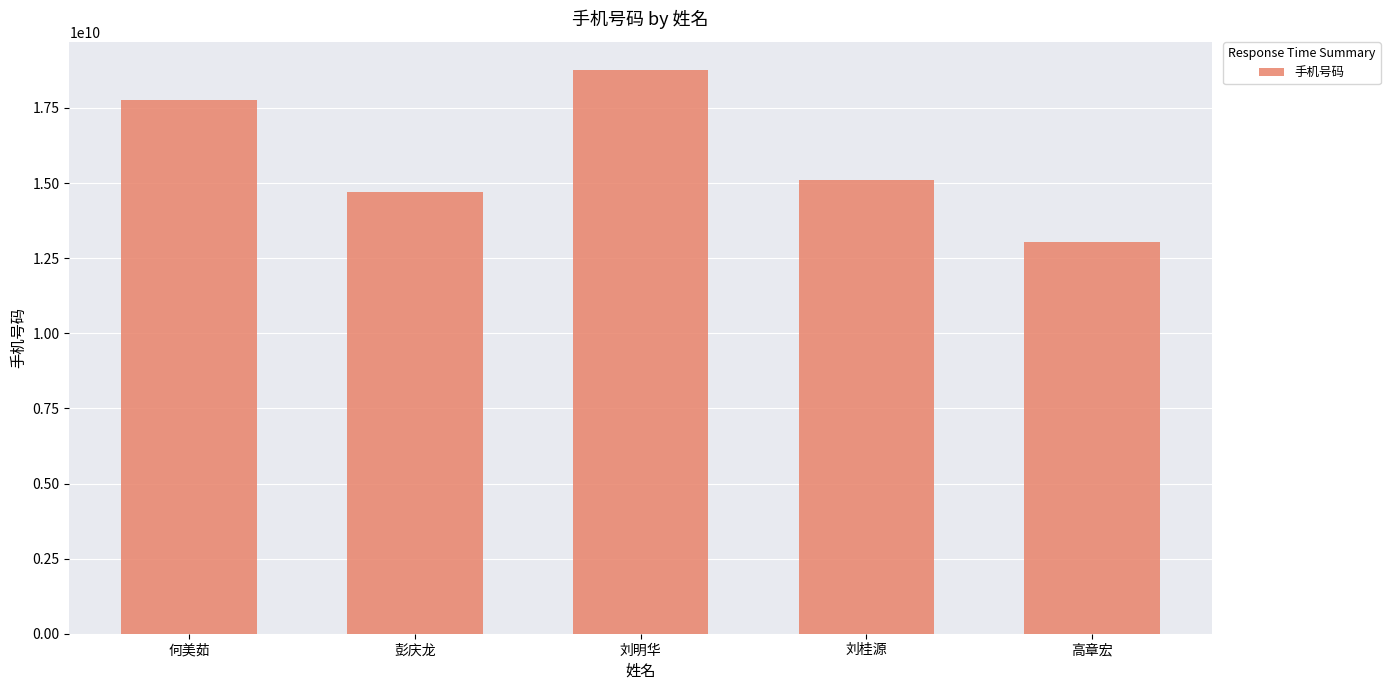

Rank the categories by value from lowest to highest.

高章宏, 彭庆龙, 刘桂源, 何美茹, 刘明华